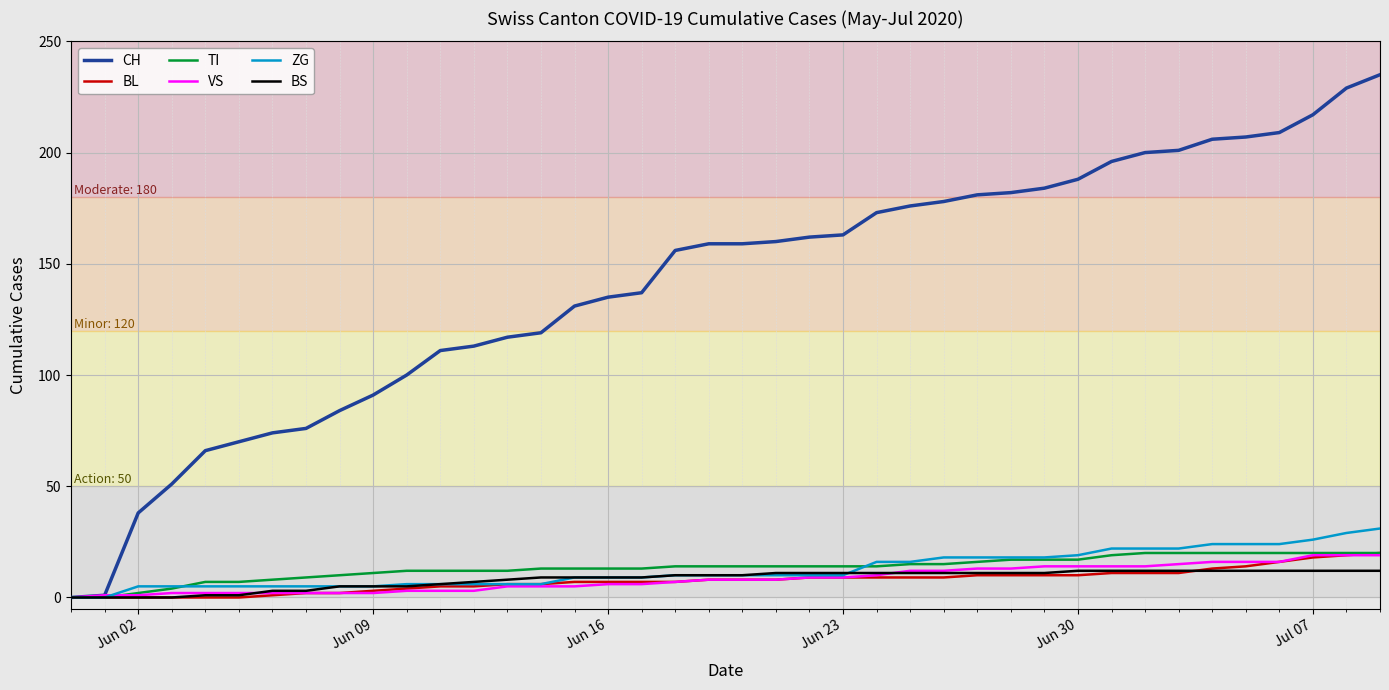

Which series has the widest spread of values?

CH